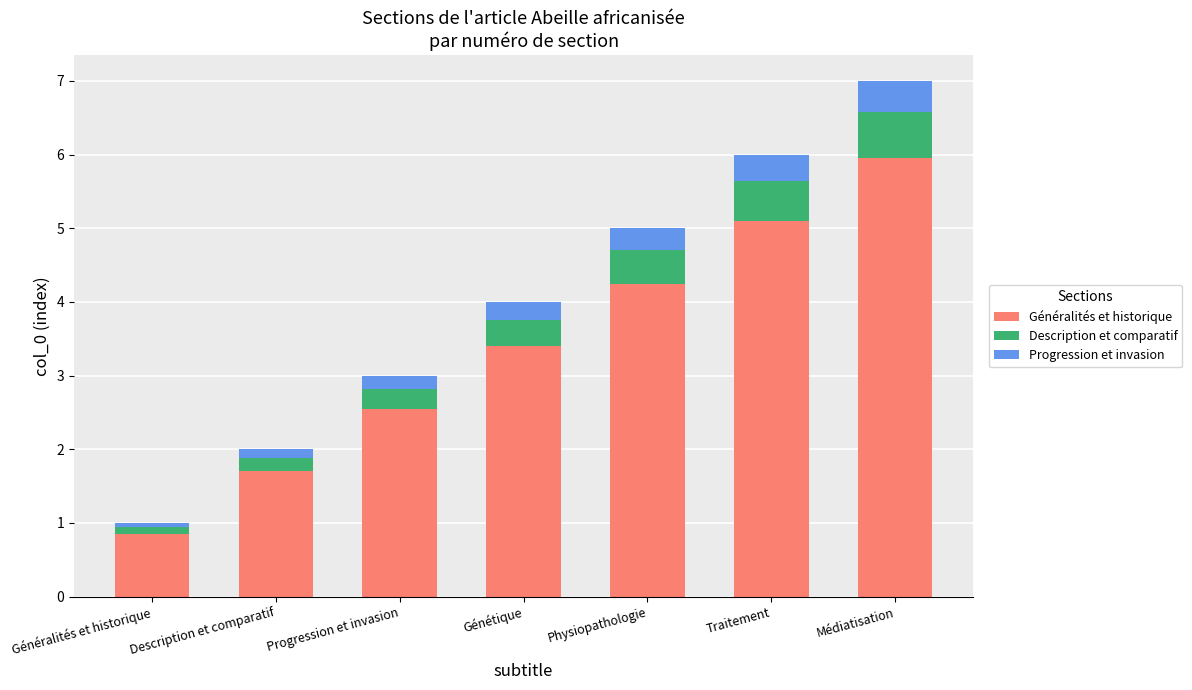

What is the difference between the maximum and minimum values in the Généralités et historique series?

5.1